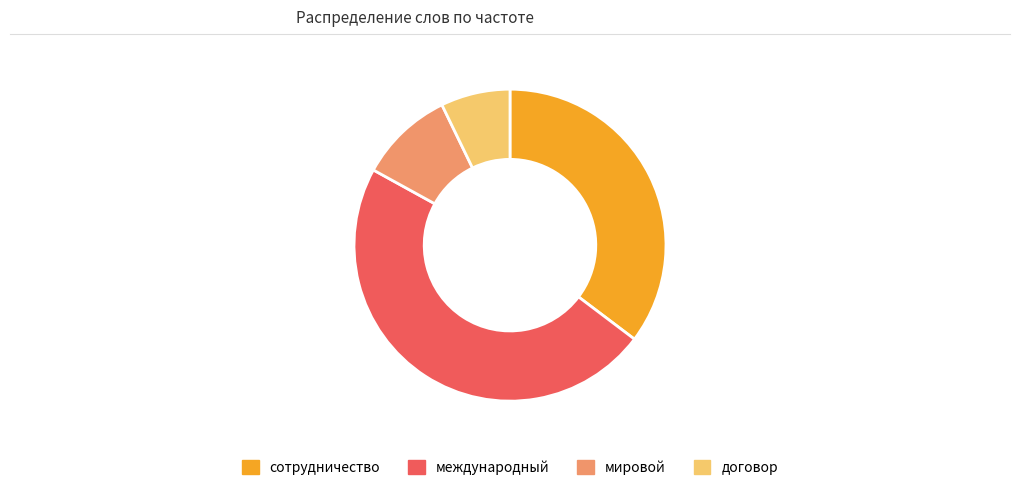

How many segments does this pie chart have?

4